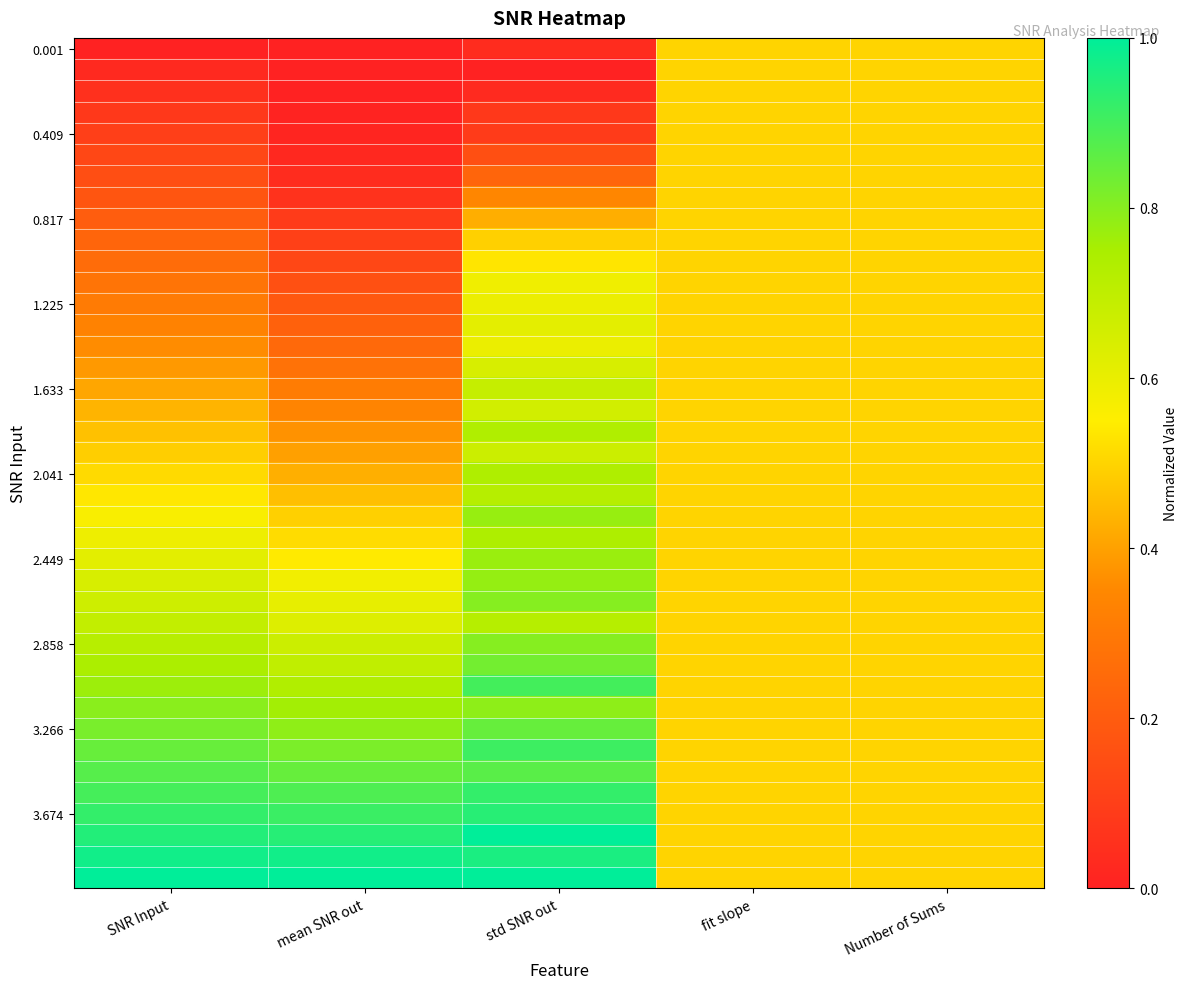

How many distinct data groups are displayed?

40